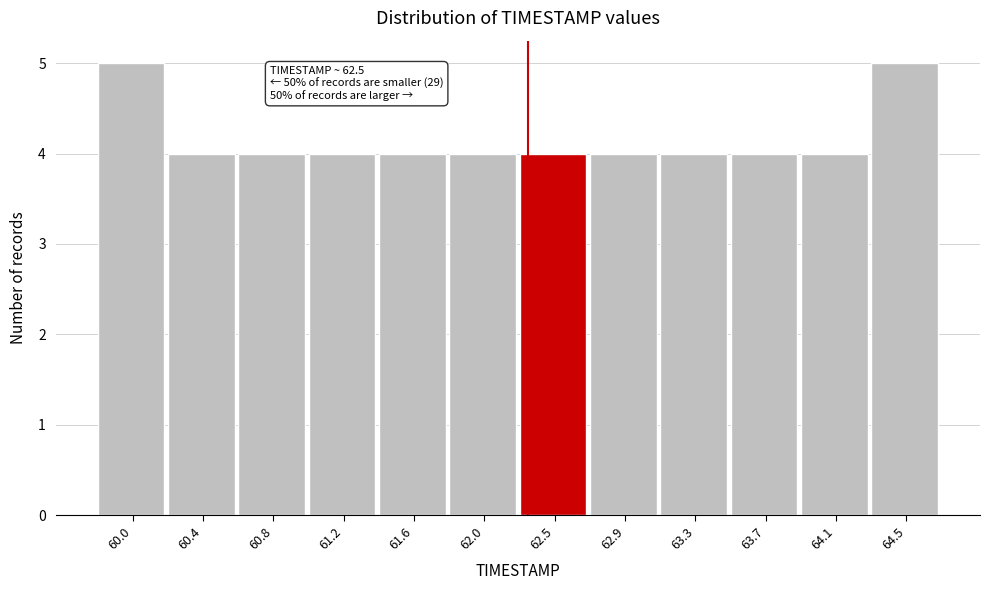

Reading left to right, what are all the values shown in this chart?

5	4	4	4	4	4	4	4	4	4	4	5